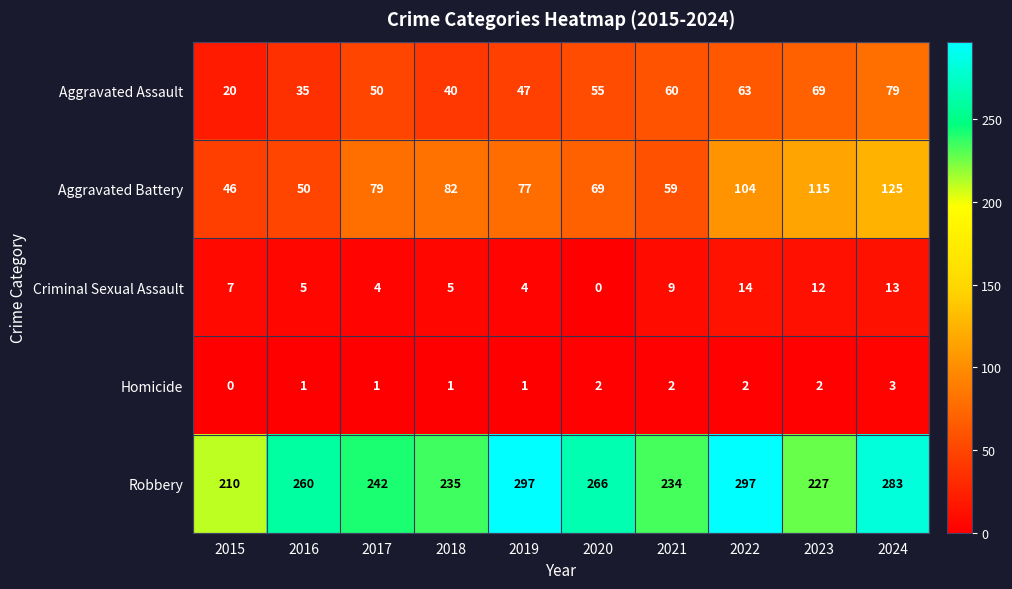

What is the lowest value of the Aggravated Battery series?

46